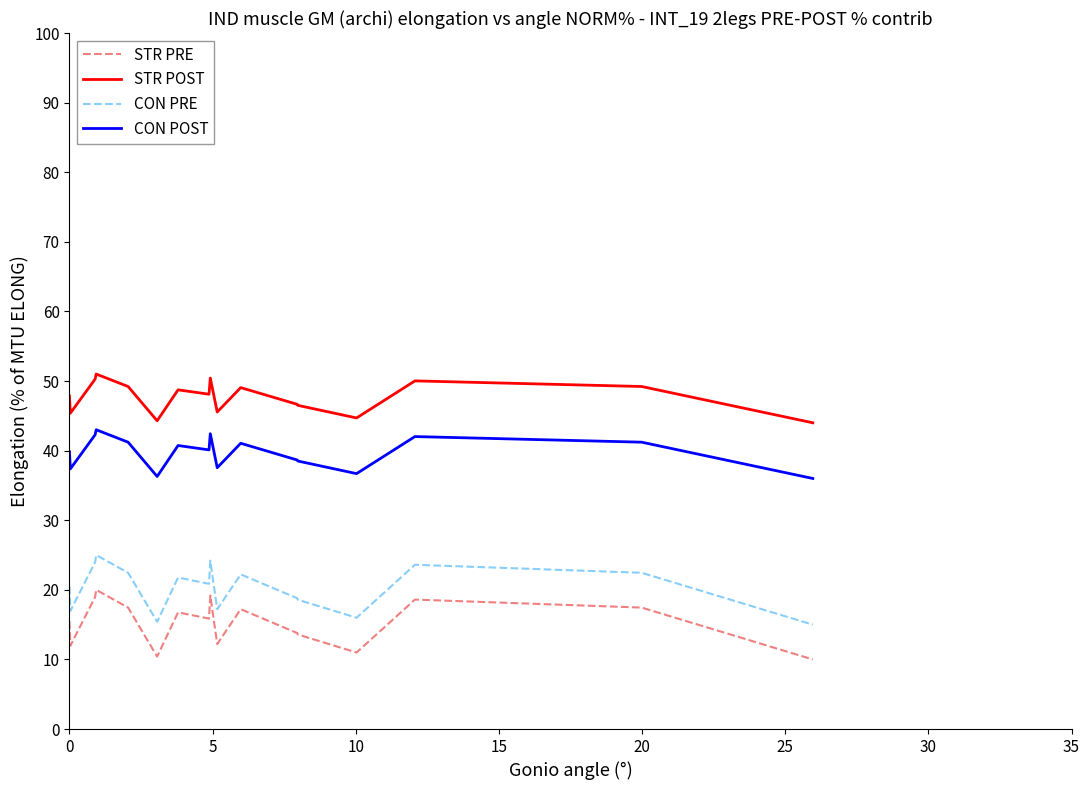

What is the lowest value of the STR PRE series?

10.0